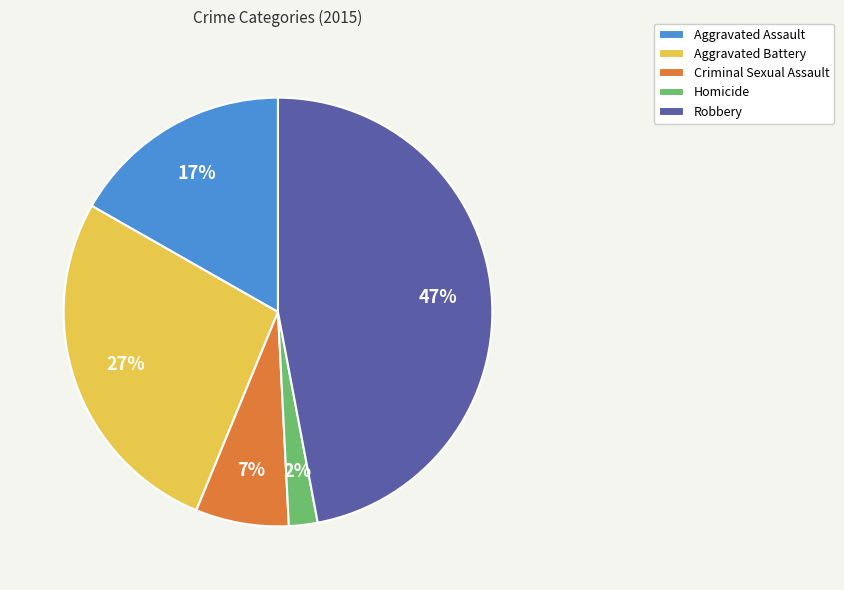

True or false: Aggravated Battery accounts for 34% of the total.

False